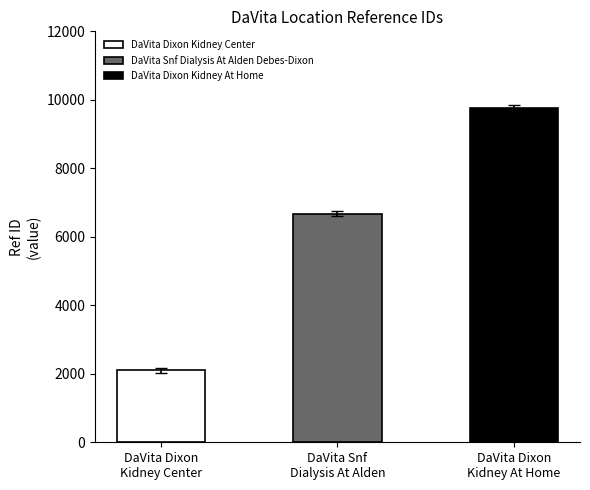

What is the maximum value shown in the chart?

9774